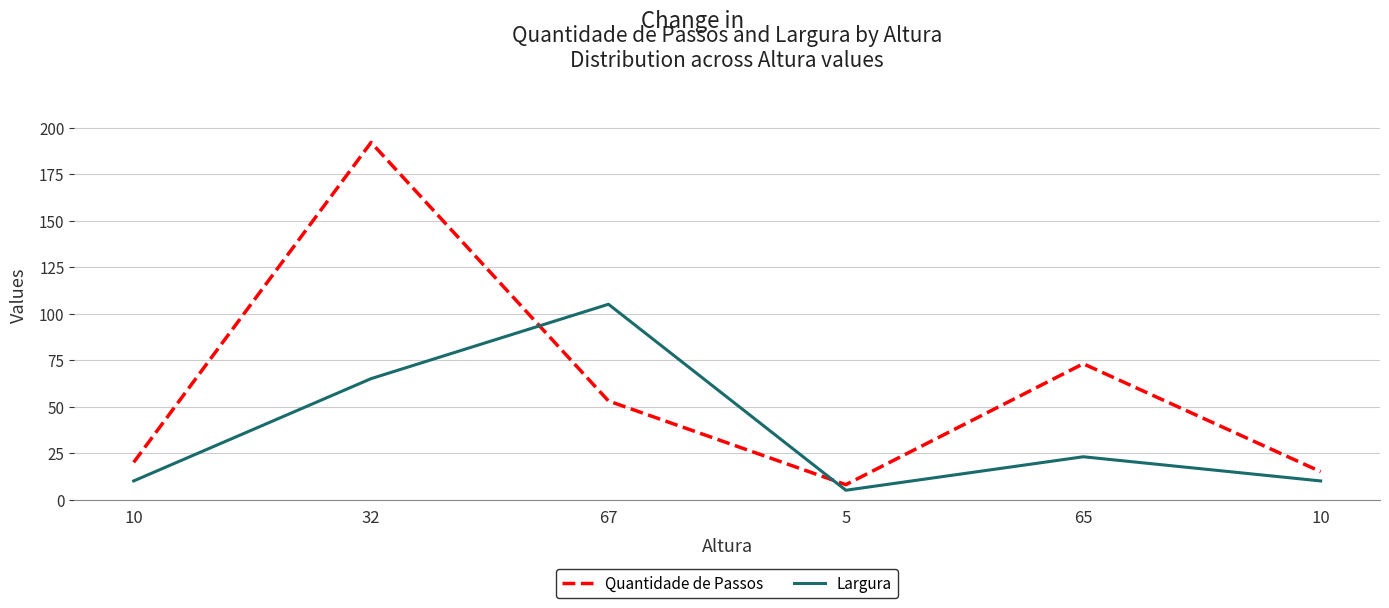

What is the label of the 6th point from the right?

10